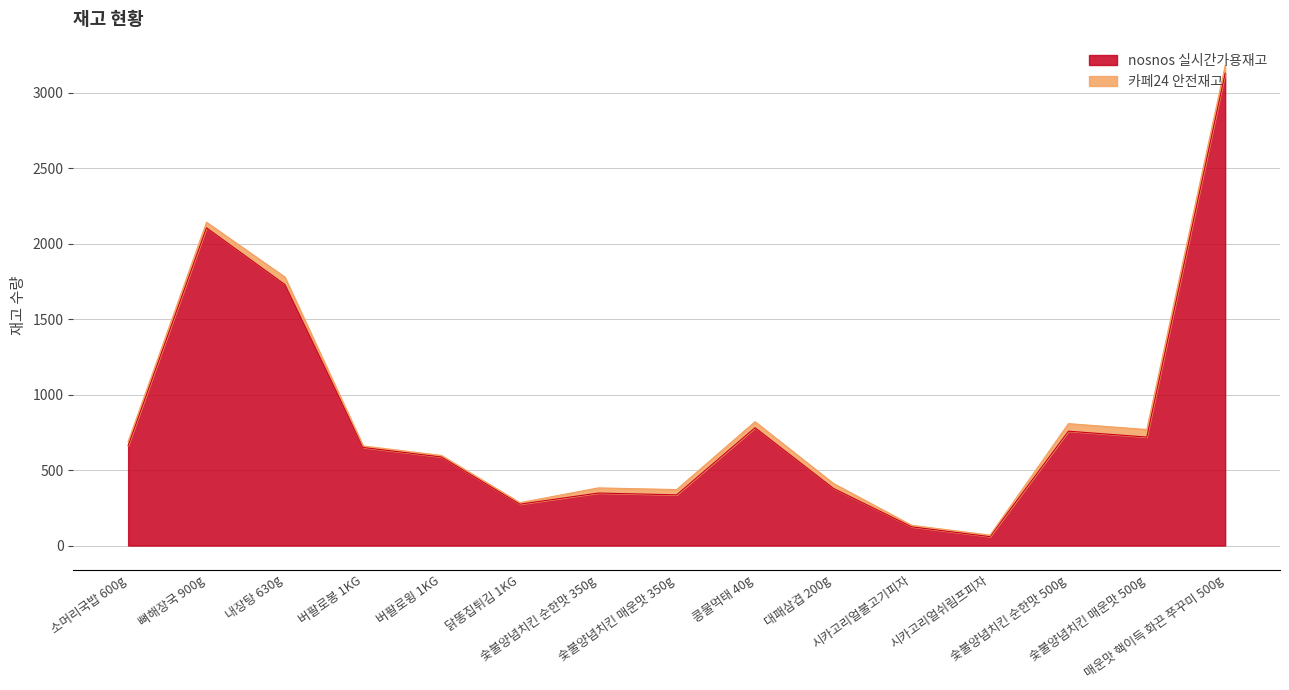

List the labels in order of value, smallest first.

시카고리얼쉬림프피자, 시카고리얼불고기피자, 닭똥집튀김 1KG, 숯불양념치킨 매운맛 350g, 숯불양념치킨 순한맛 350g, 대패삼겹 200g, 버팔로윙 1KG, 버팔로봉 1KG, 소머리국밥 600g, 숯불양념치킨 매운맛 500g, 숯불양념치킨 순한맛 500g, 콩물먹태 40g, 내장탕 630g, 뼈해장국 900g, 매운맛 핵이득 화끈 쭈꾸미 500g